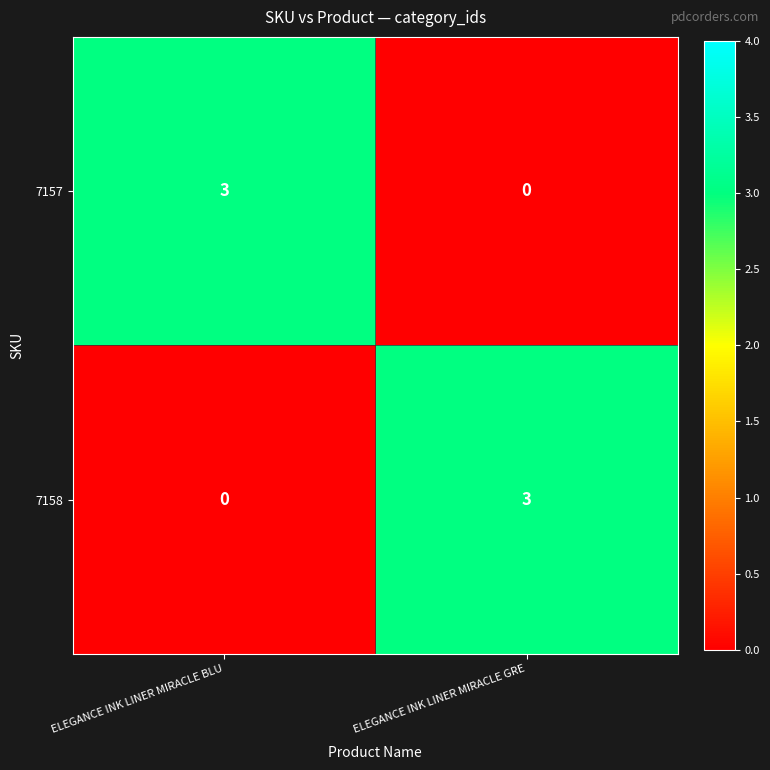

The value of 7157 at ELEGANCE INK LINER MIRACLE GRE is 0. True or false?

True